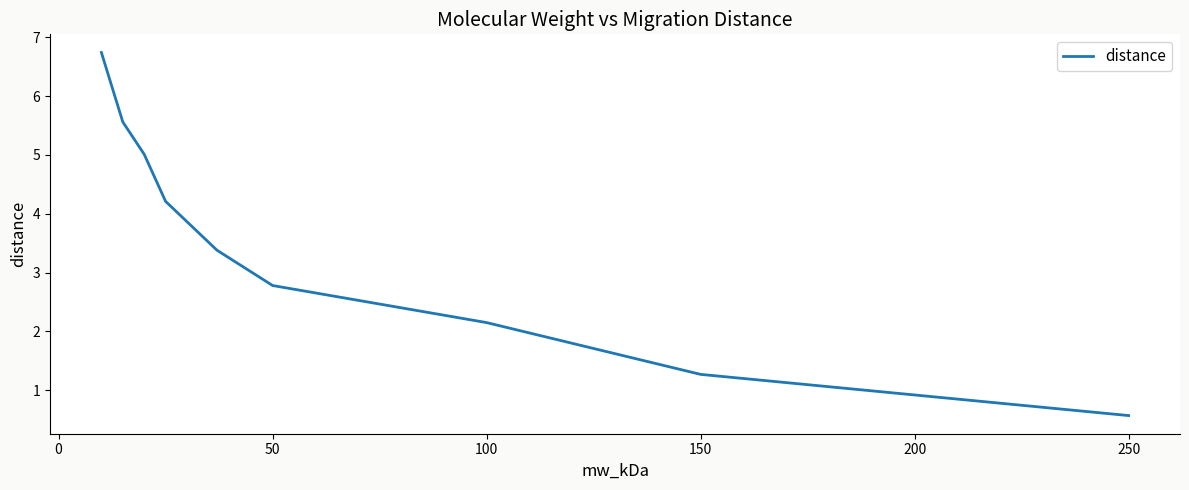

Count the number of categories in the chart.

9